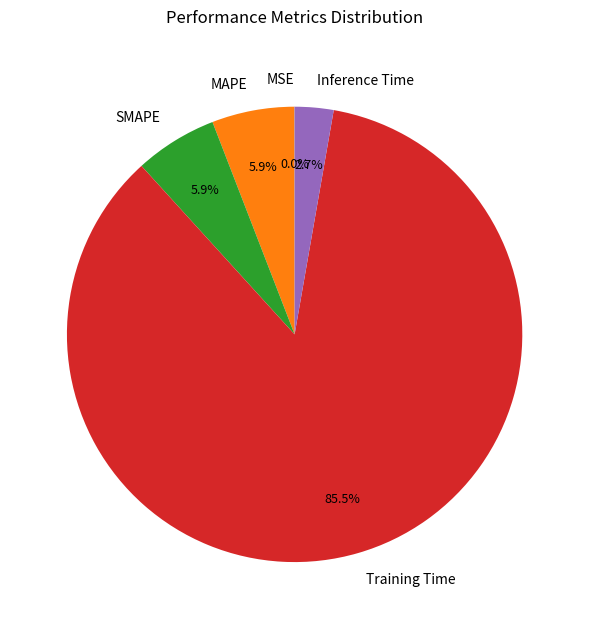

What is the majority slice?

Training Time